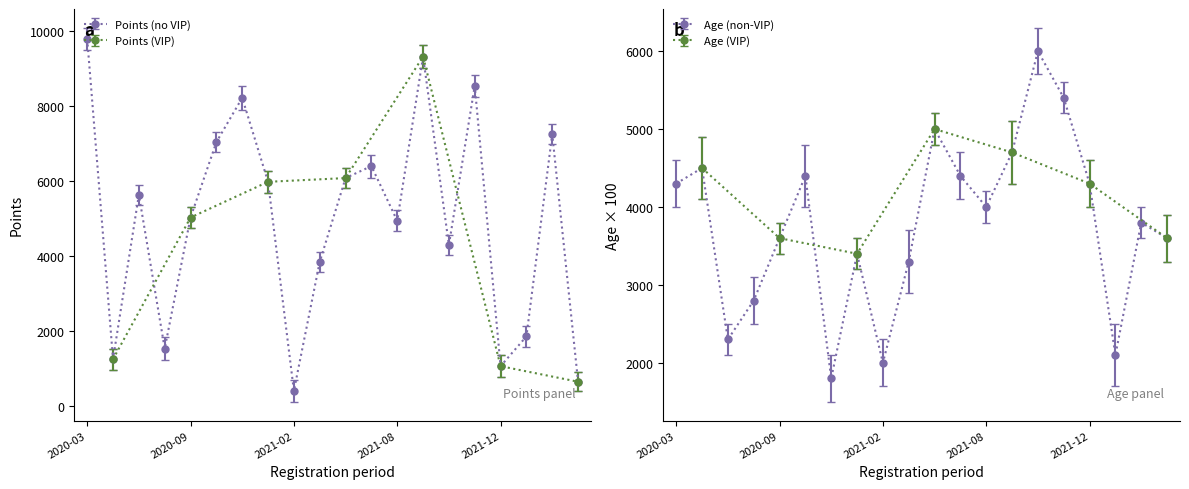

How many interior local peaks does the Points series have?

6